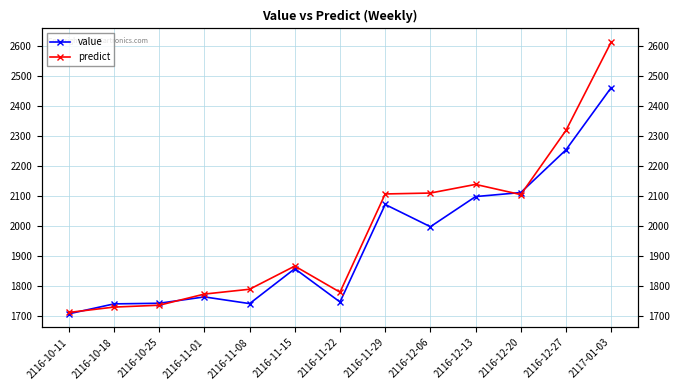

Which series changed the most between 2116-12-20 and 2117-01-03?

predict